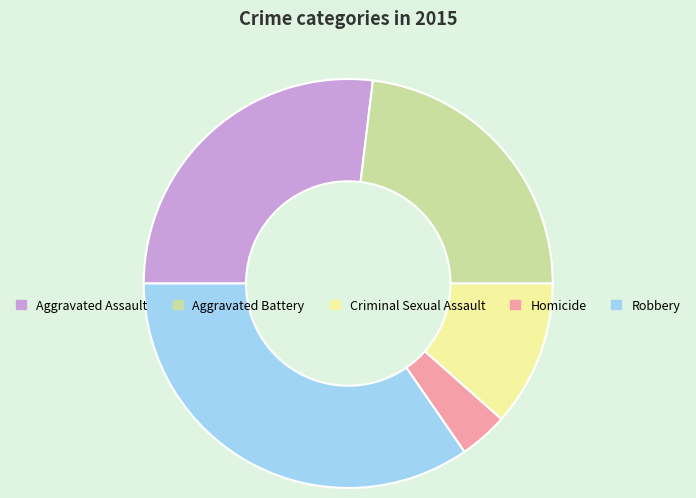

The Criminal Sexual Assault slice represents 12% of the pie. True or false?

True